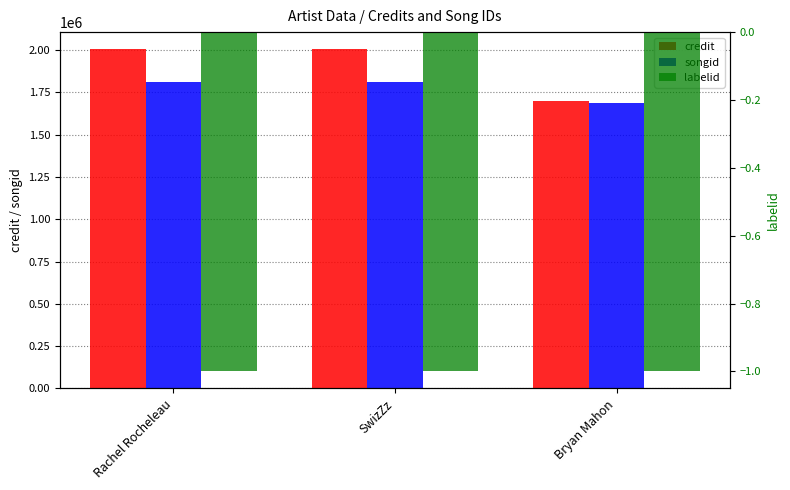

What are all the series names shown in the legend?

credit, songid, labelid